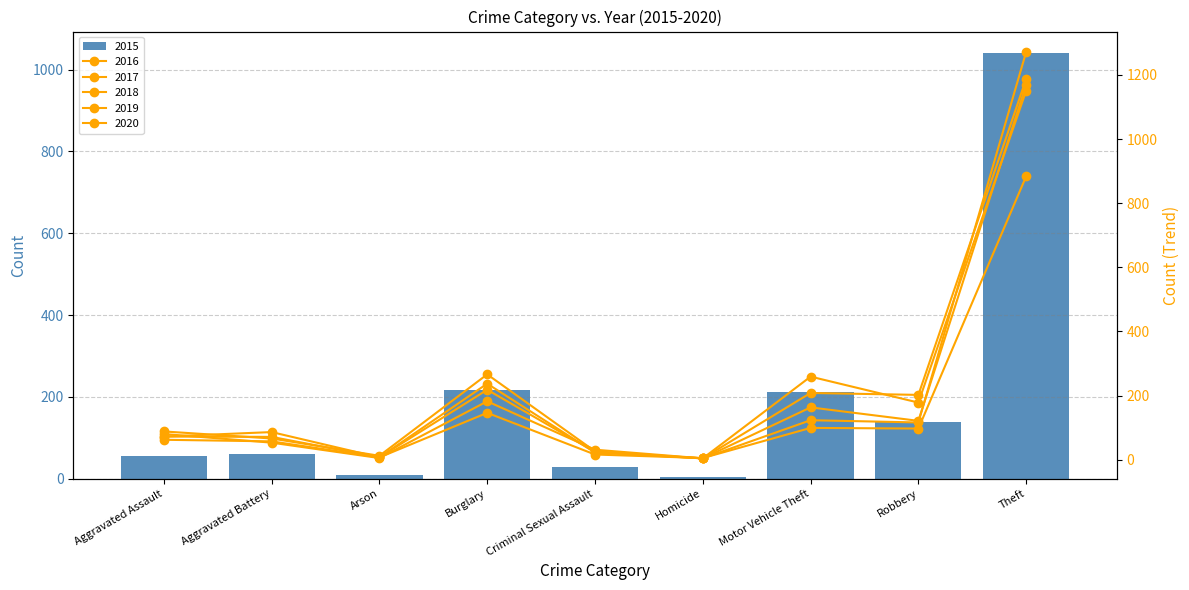

True or false: 2015 has a value of 5 at Homicide.

True